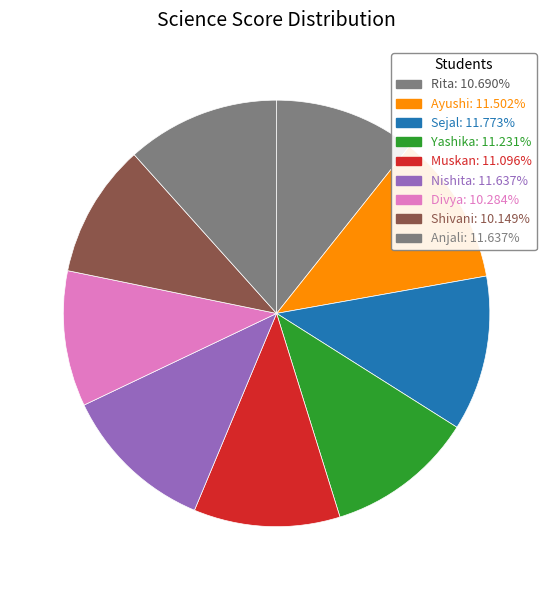

The Shivani slice represents 17% of the pie. True or false?

False